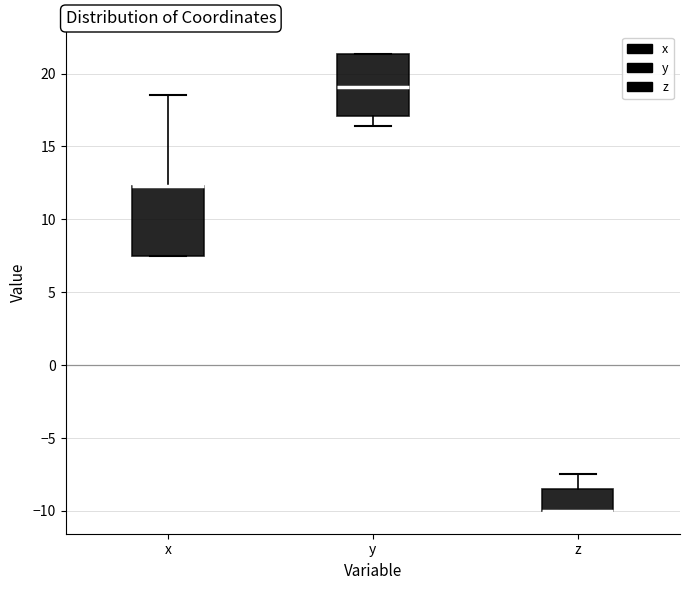

Reading left to right, transcribe this box plot: for each box, give where its median line is, the range the box spans, and where its two whiskers end, as read against the y-axis. The values are not printed on the chart, so give them approximately, as read against the axis.

x: median 12.5 (drawn on the box's upper edge), box 7.5 to 12.5, whiskers 7.5 to 18.5
y: median 19.0, box 17.0 to 21.5, whiskers 16.5 to 21.5
z: median -10.0 (drawn on the box's lower edge), box -10.0 to -8.5, whiskers -10.0 to -7.5